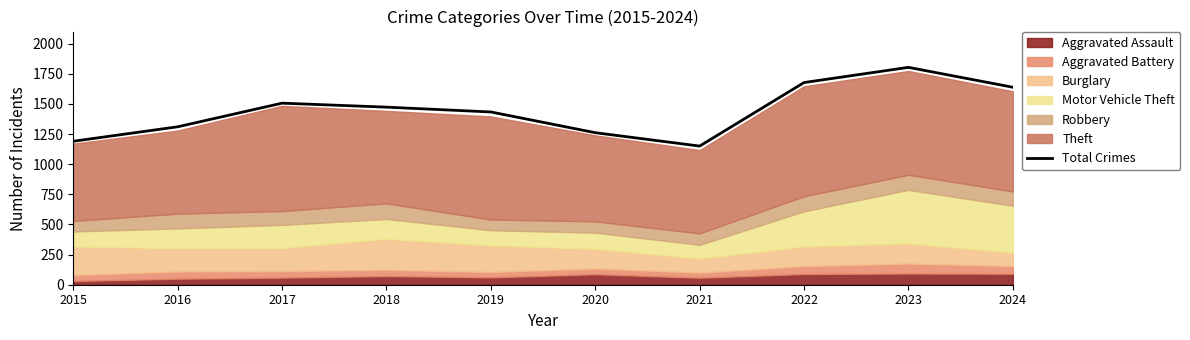

Which label corresponds to the largest value in the chart?

2023